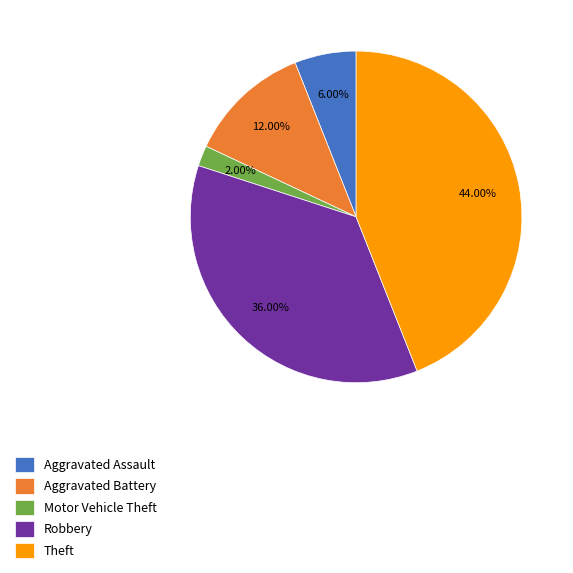

How many segments does this pie chart have?

5